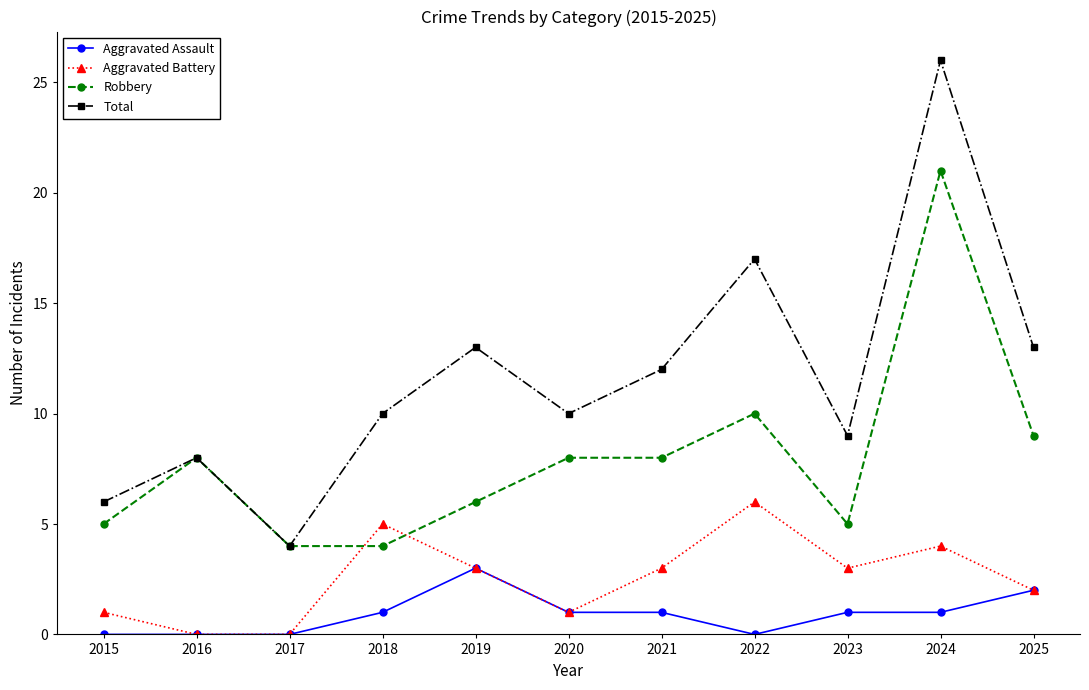

Reading right to left, list all the values displayed in this chart.

Aggravated Assault: 2	1	1	0	1	1	3	1	0	0	0
Aggravated Battery: 2	4	3	6	3	1	3	5	0	0	1
Robbery: 9	21	5	10	8	8	6	4	4	8	5
Total: 13	26	9	17	12	10	13	10	4	8	6